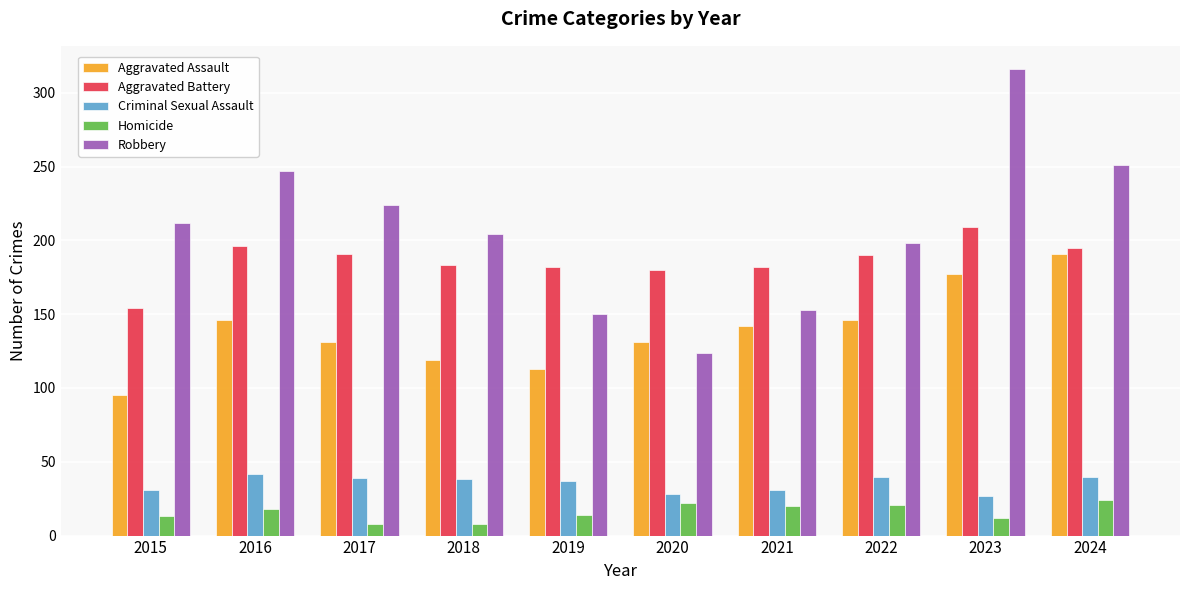

What is the difference between the maximum and second lowest values in the Criminal Sexual Assault series?

14